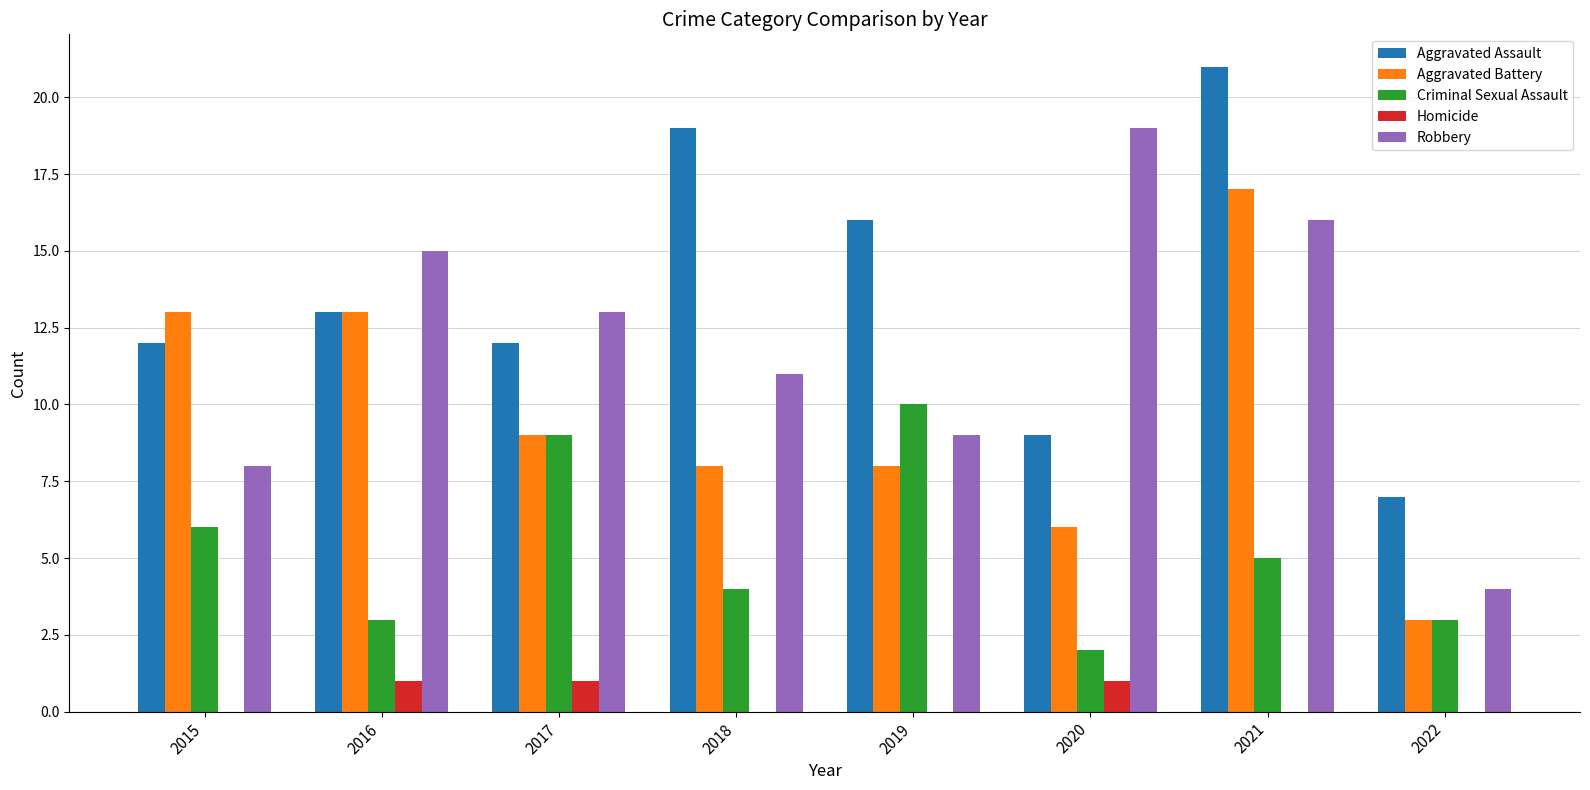

True or false: Criminal Sexual Assault has a value of 9 at 2017.

True